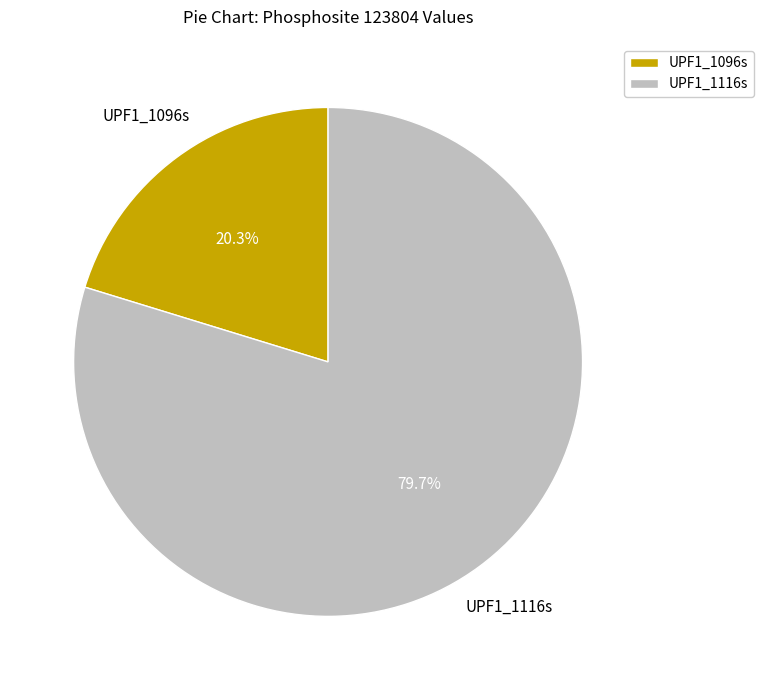

To the nearest percent, what percentage of the pie is UPF1_1116s?

80%